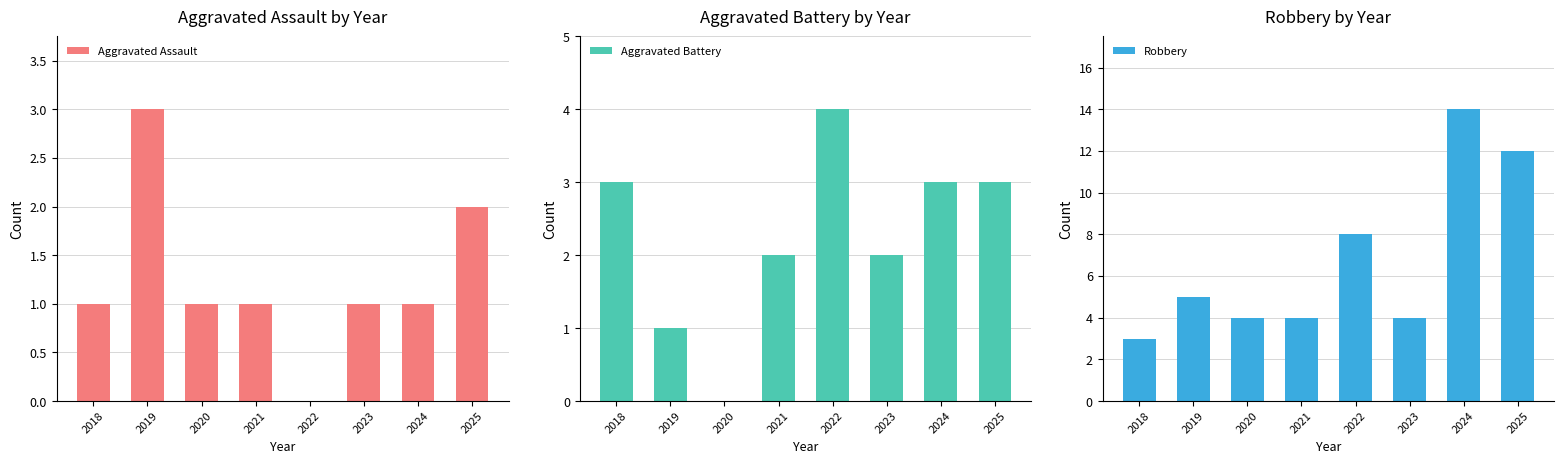

How many categories are shown in the chart?

8